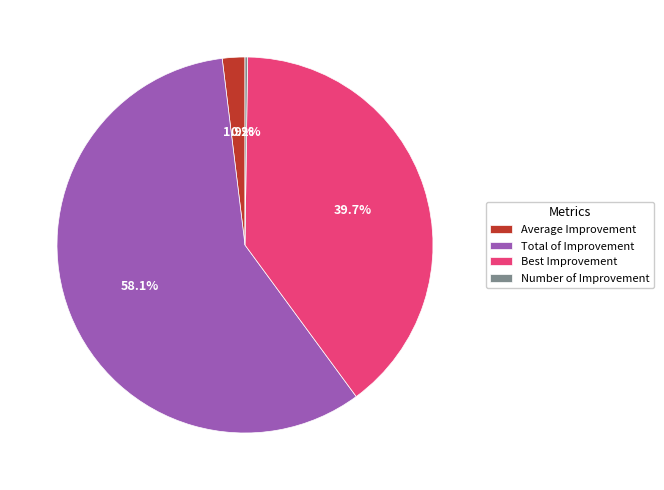

Combined, do Best Improvement and Average Improvement account for over 50%?

No